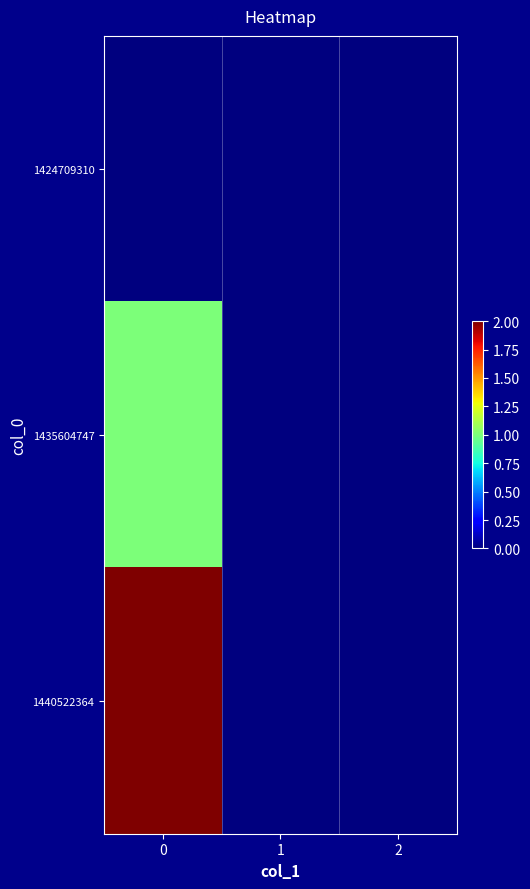

At how many categories does at least one series exceed 0?

1